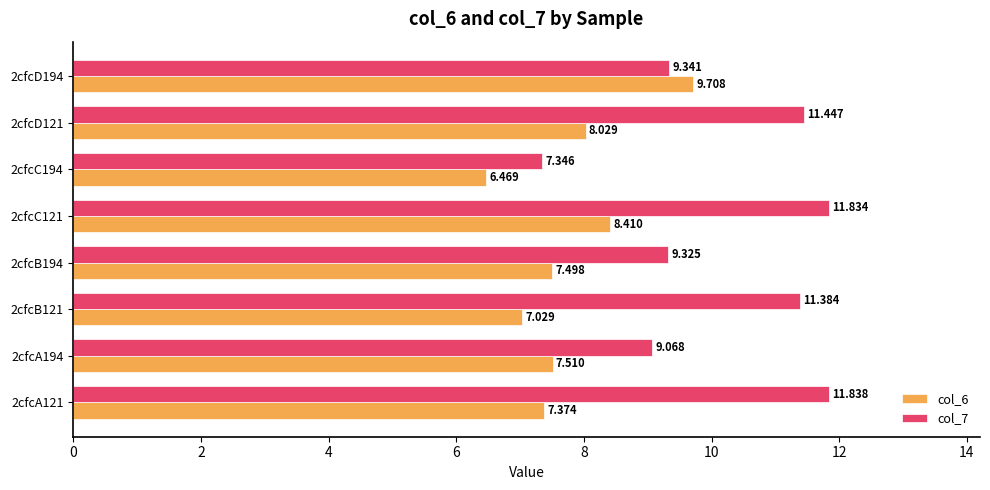

Is the value of col_7 at 2cfcA194 greater than the value of col_6 at 2cfcA121?

Yes